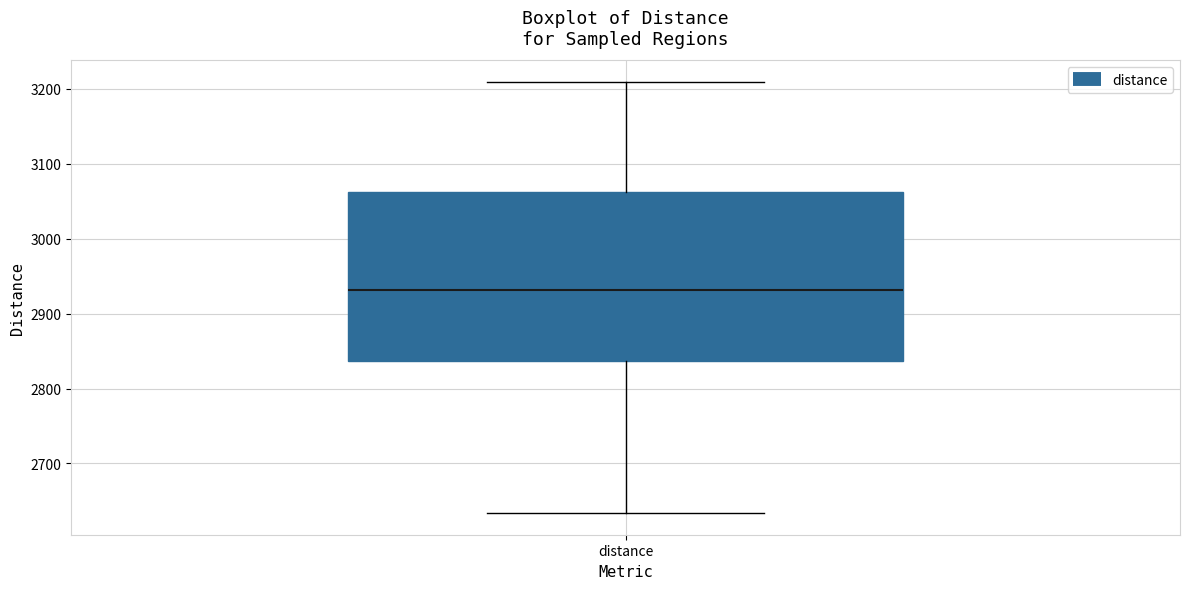

Where does the upper whisker of the box for distance end on the y-axis? The values are not printed on the chart, so give them approximately, as read against the axis.

3210